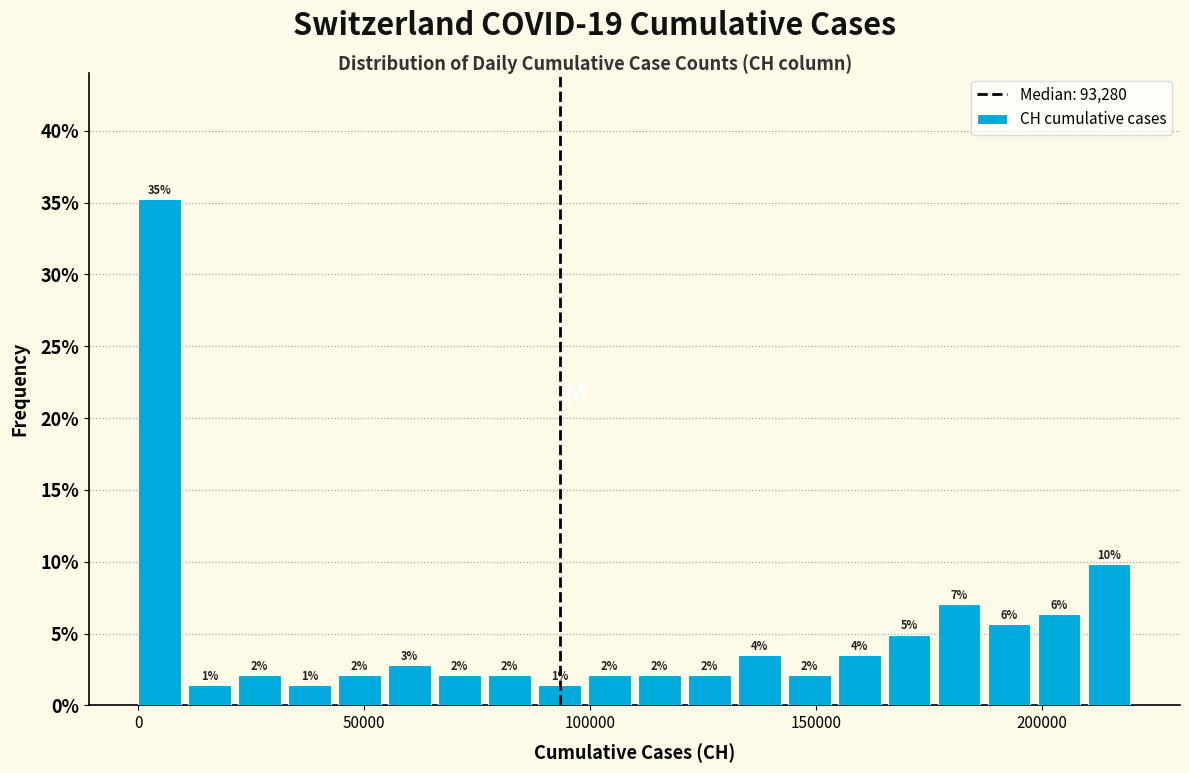

Around what value on the x-axis is the tallest bar? Give the approximate position of its centre, as read against the axis.

5000